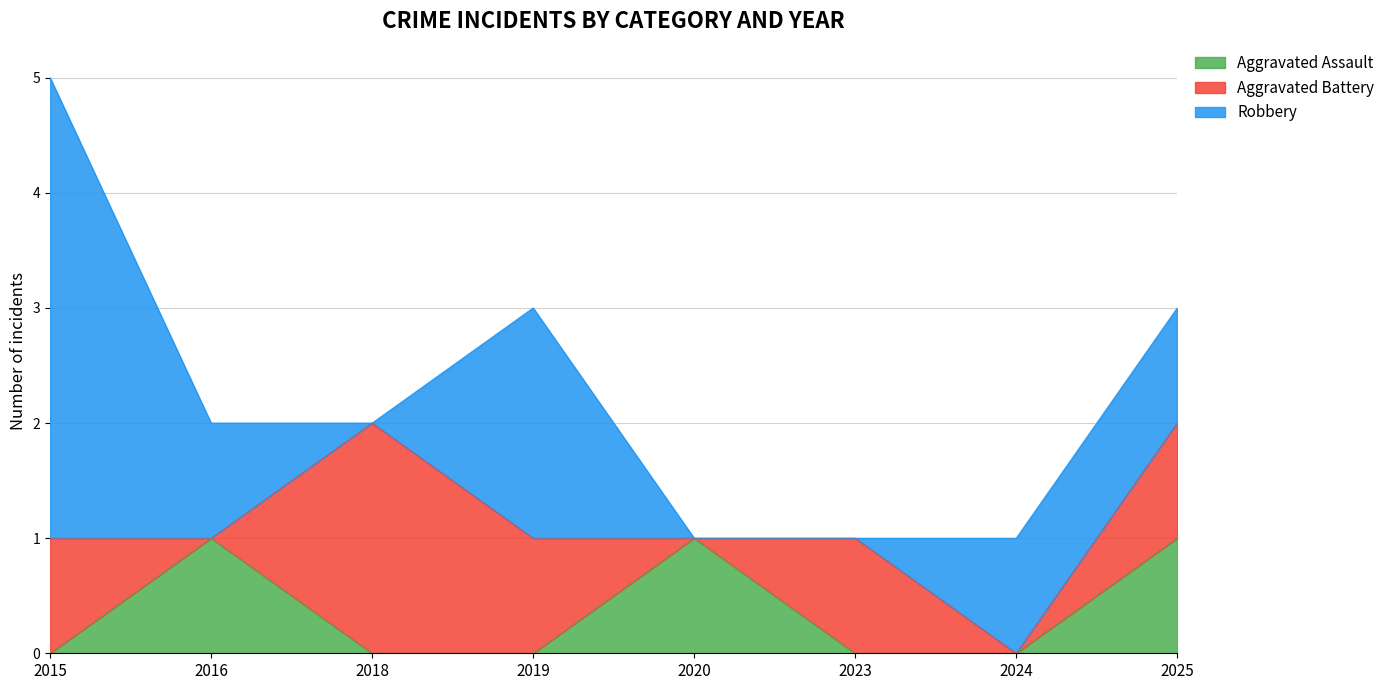

Reading left to right, list all the values displayed in this chart.

Aggravated Assault: 0	1	0	0	1	0	0	1
Aggravated Battery: 1	0	2	1	0	1	0	1
Robbery: 4	1	0	2	0	0	1	1